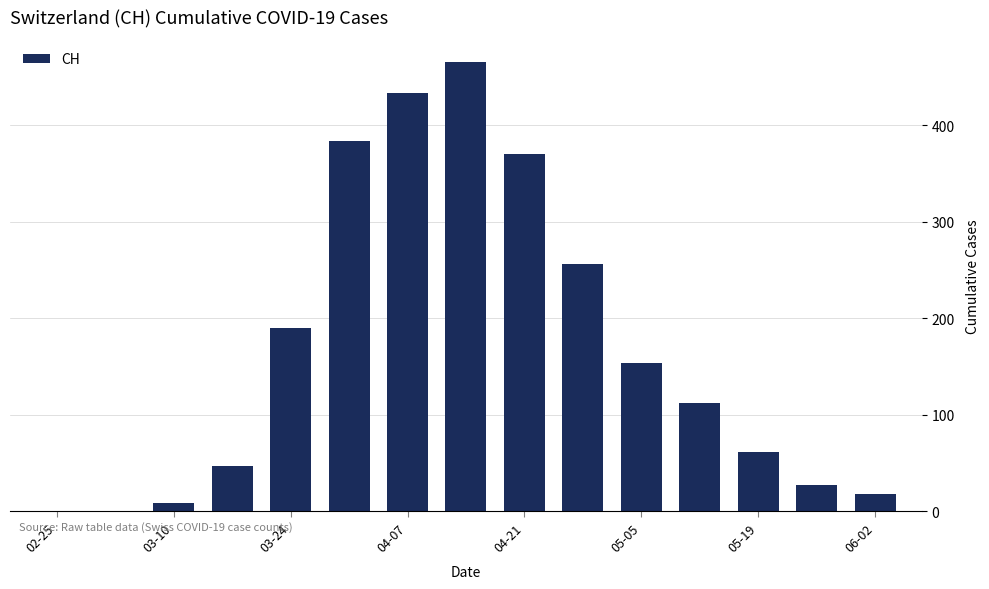

What is the sum of all values?

2526